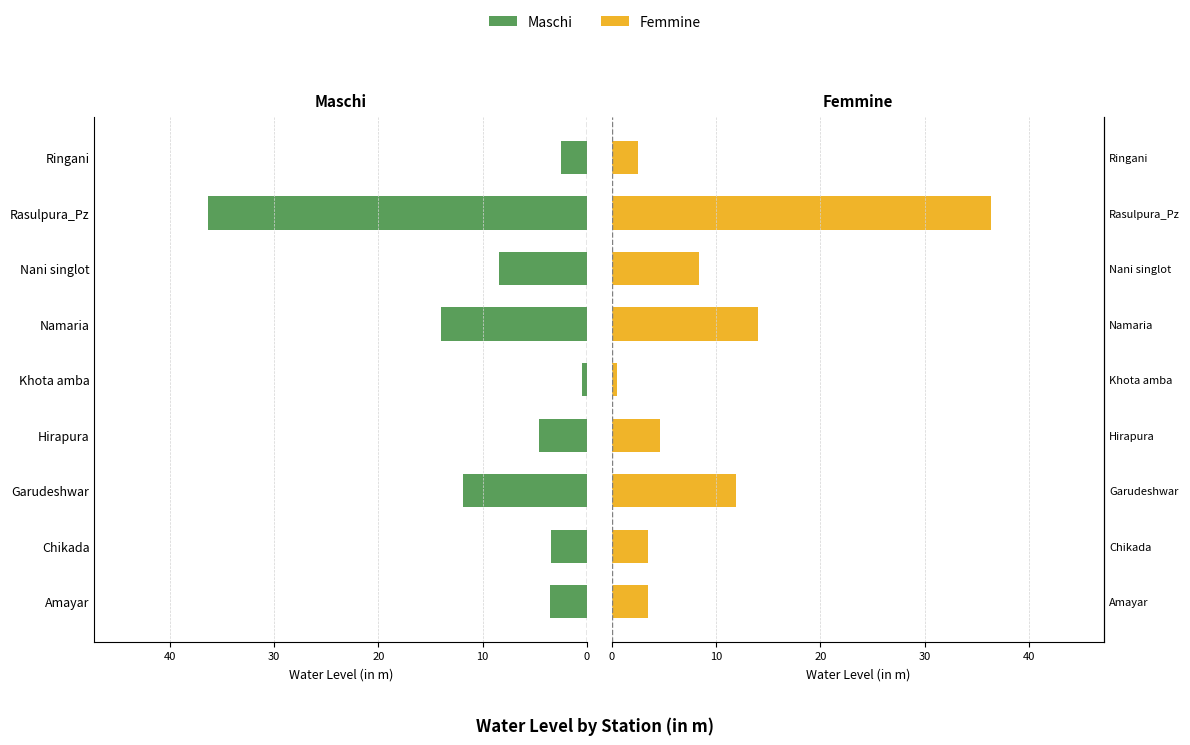

Count the number of data series in this chart.

2